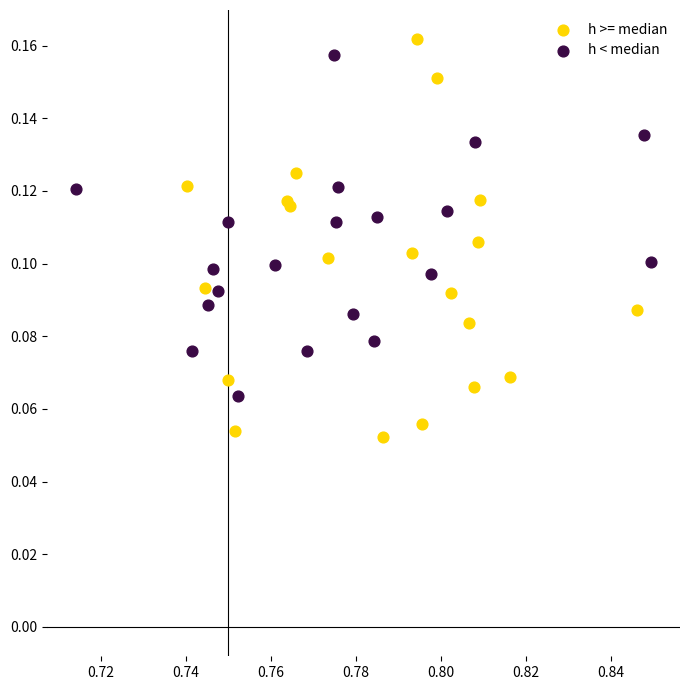

Which series contains the lowest Y value?

h >= median